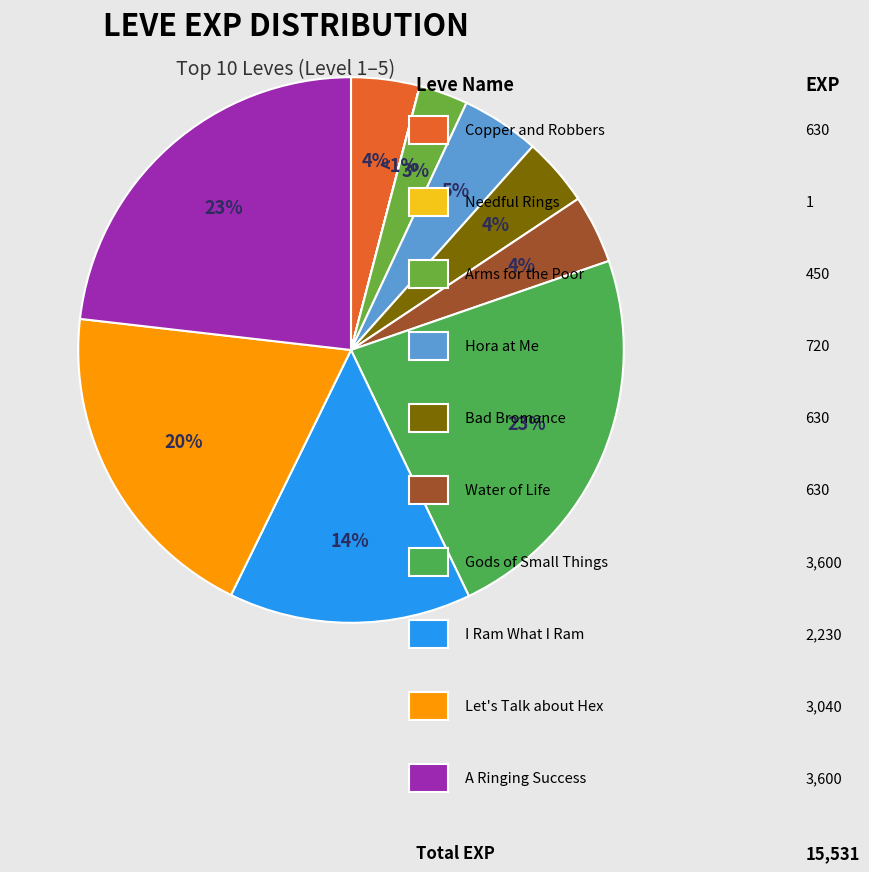

To the nearest percent, what is the combined percentage of Needful Rings and Water of Life?

4%